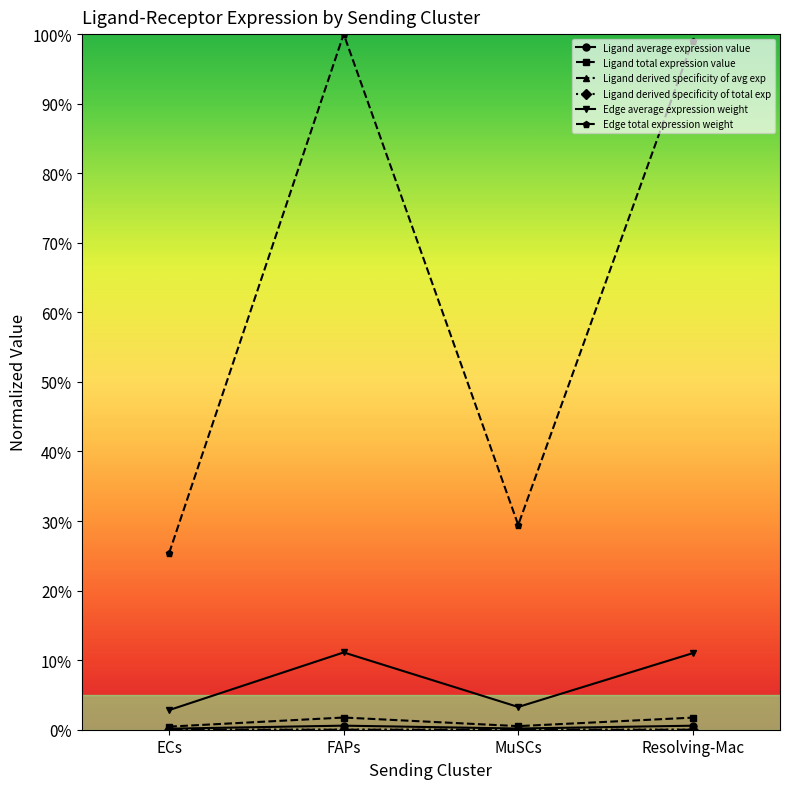

Does the chart have visible grid lines?

No